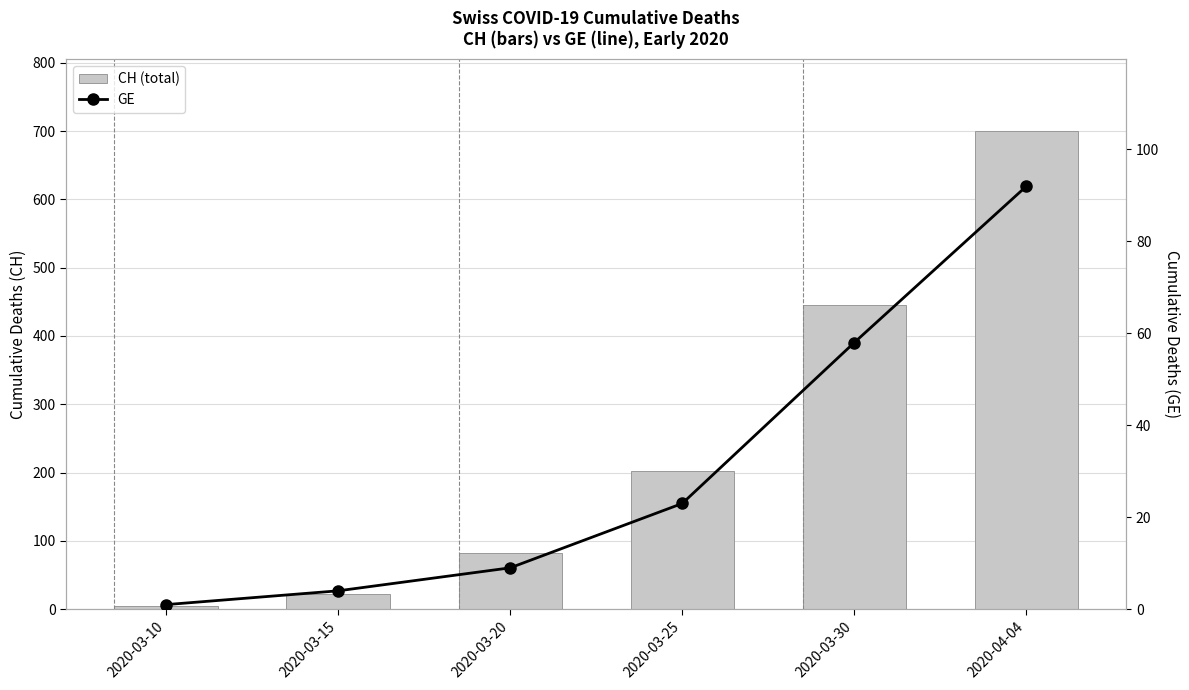

What position from the left is 2020-03-30?

5